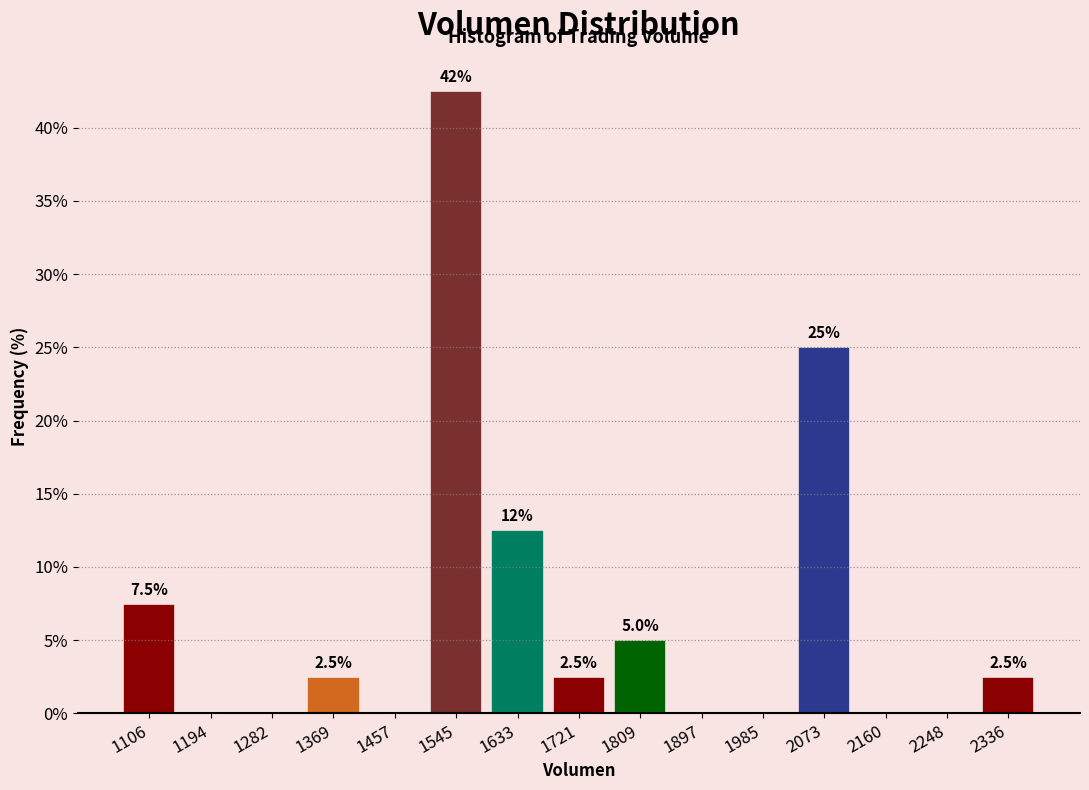

Which range on the x-axis has the tallest bar?

1500 to 1590